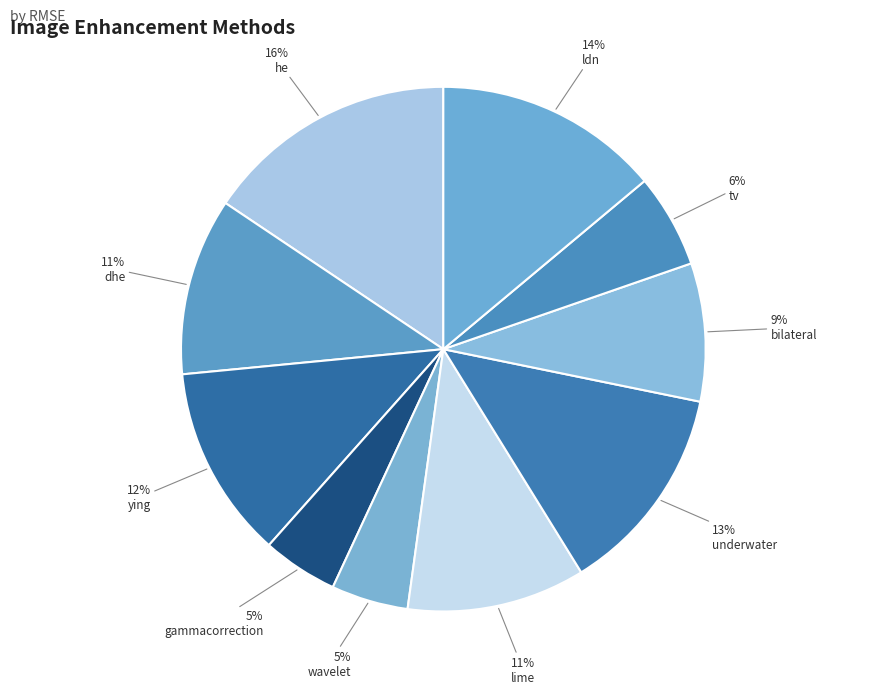

Between dhe and underwater, which is larger?

underwater